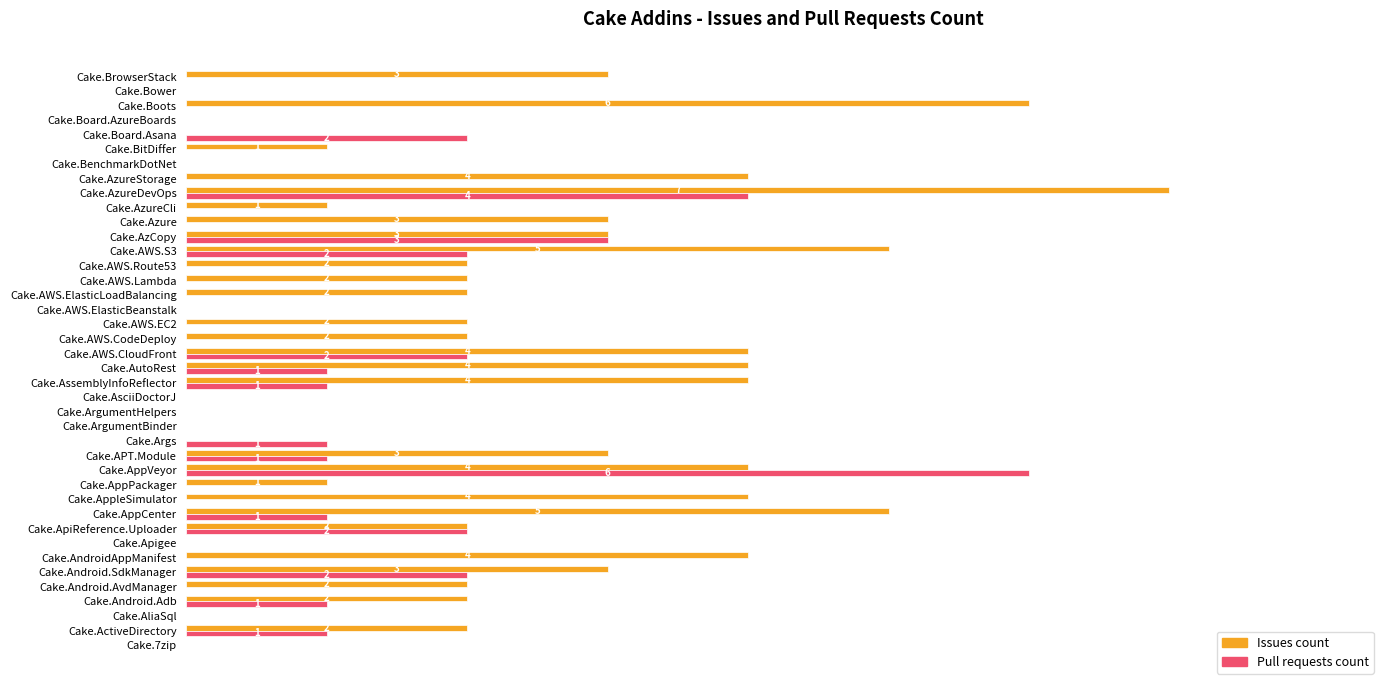

Which category has the highest value in the Issues count series?

Cake.AzureDevOps